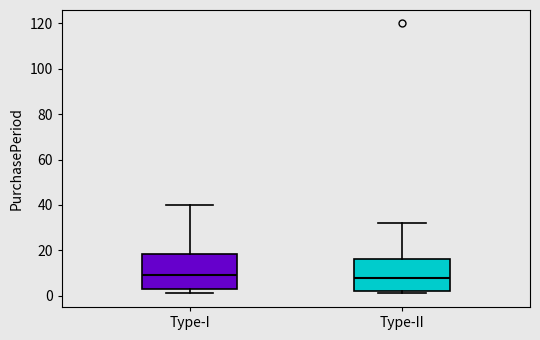

Reading left to right, transcribe this box plot: for each box, give where its median line is, the range the box spans, and where its two whiskers end, as read against the y-axis. The values are not printed on the chart, so give them approximately, as read against the axis.

Type-I: median 10, box 4 to 18, whiskers 2 to 40
Type-II: median 8, box 2 to 16, whiskers 2 (just below the box's lower edge) to 32